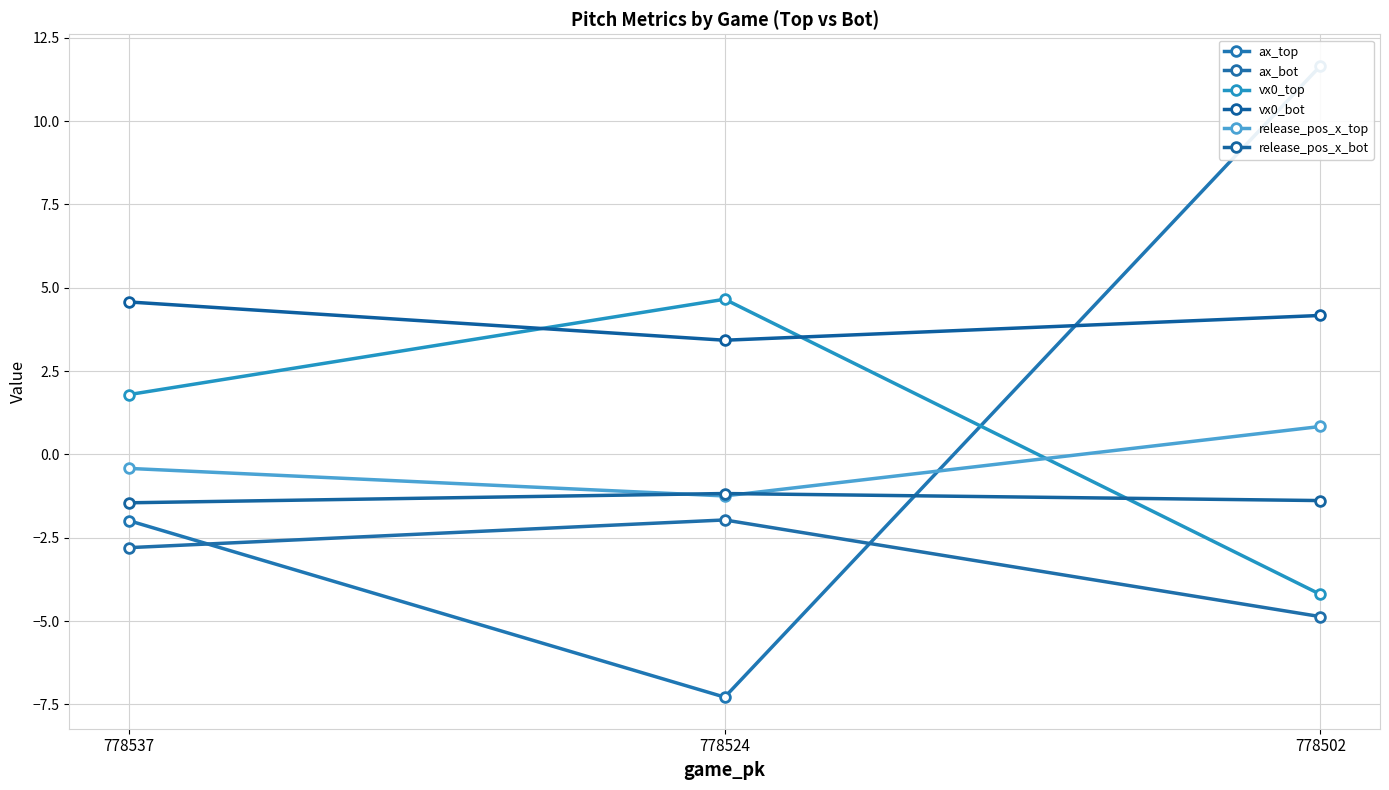

At which label does ax_bot reach its minimum?

778502